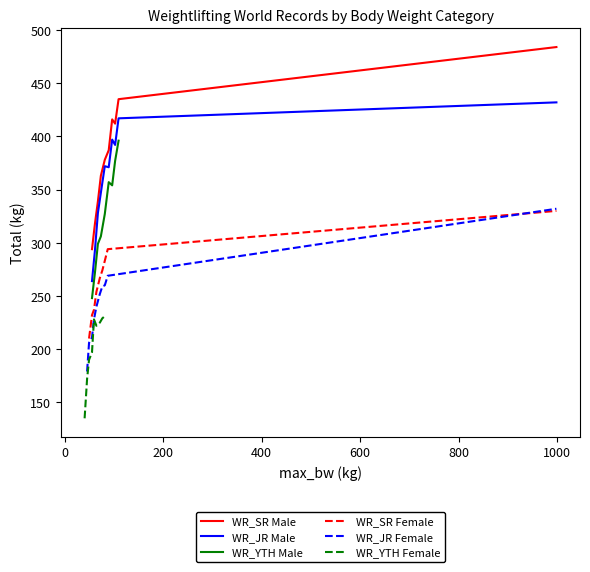

What is the value of the WR_YTH point at the 14th from the left?

228